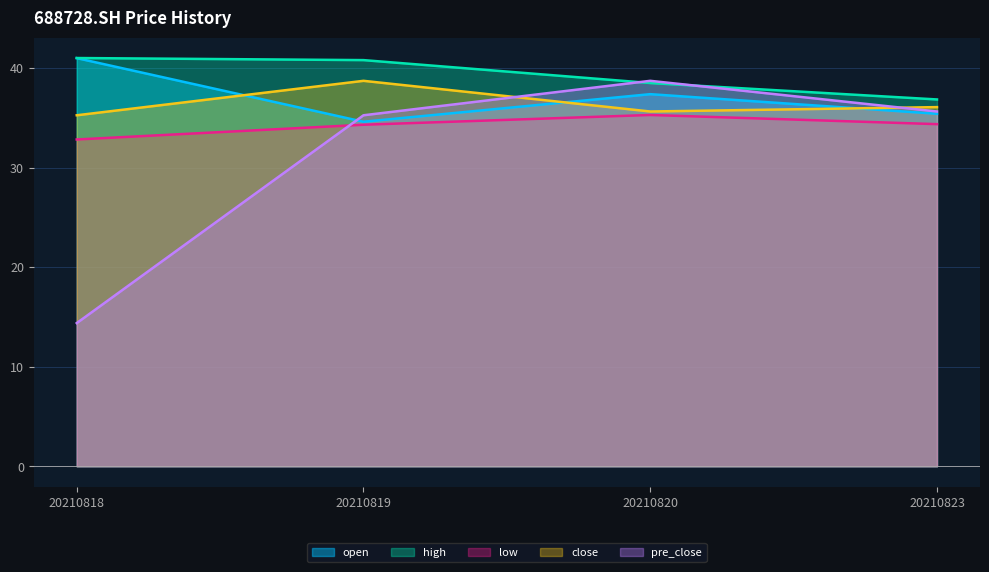

Does the chart have visible grid lines?

Yes